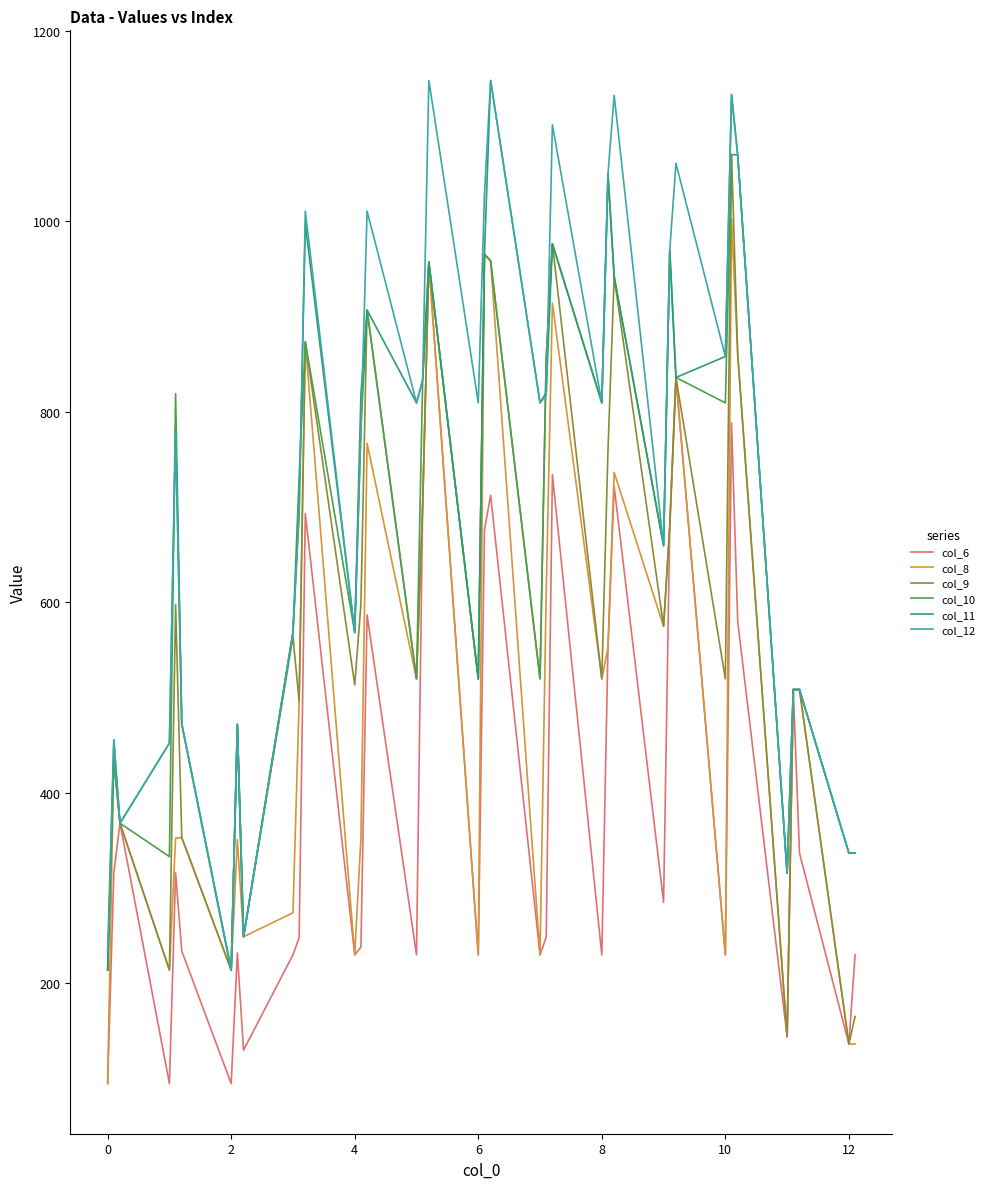

How many lines are shown in the chart?

6